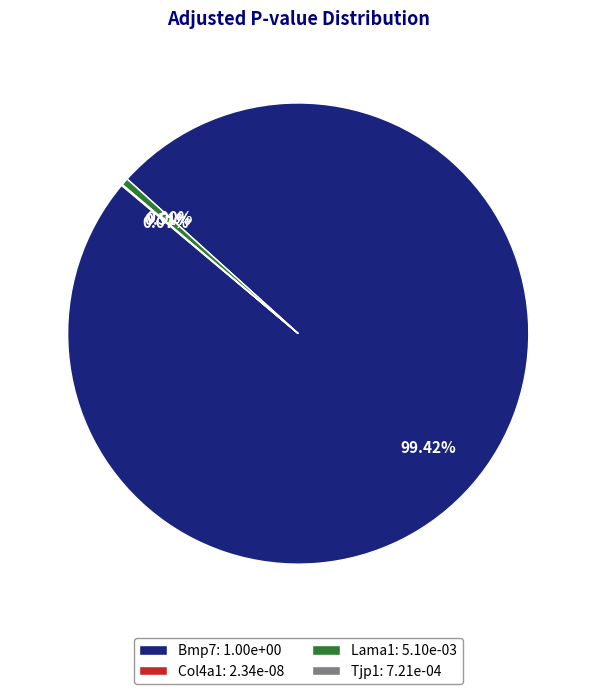

To the nearest percent, what is the difference between the largest and smallest slice percentages?

99%